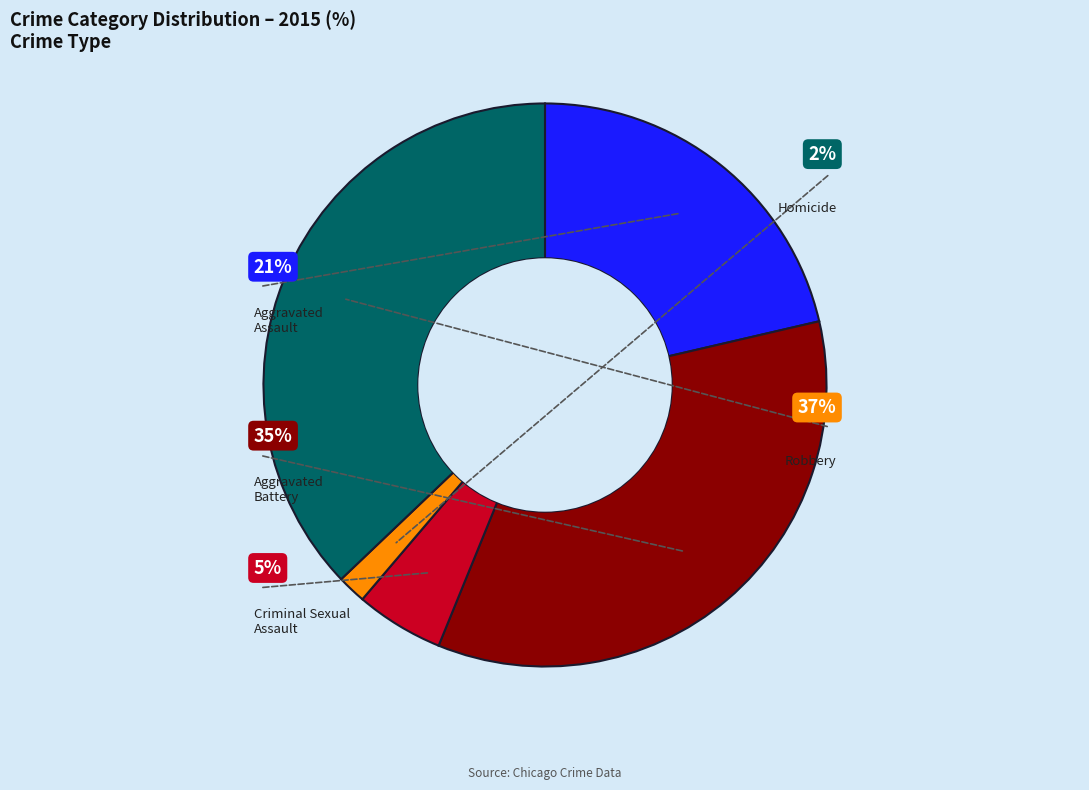

How many slices are in this pie chart?

5